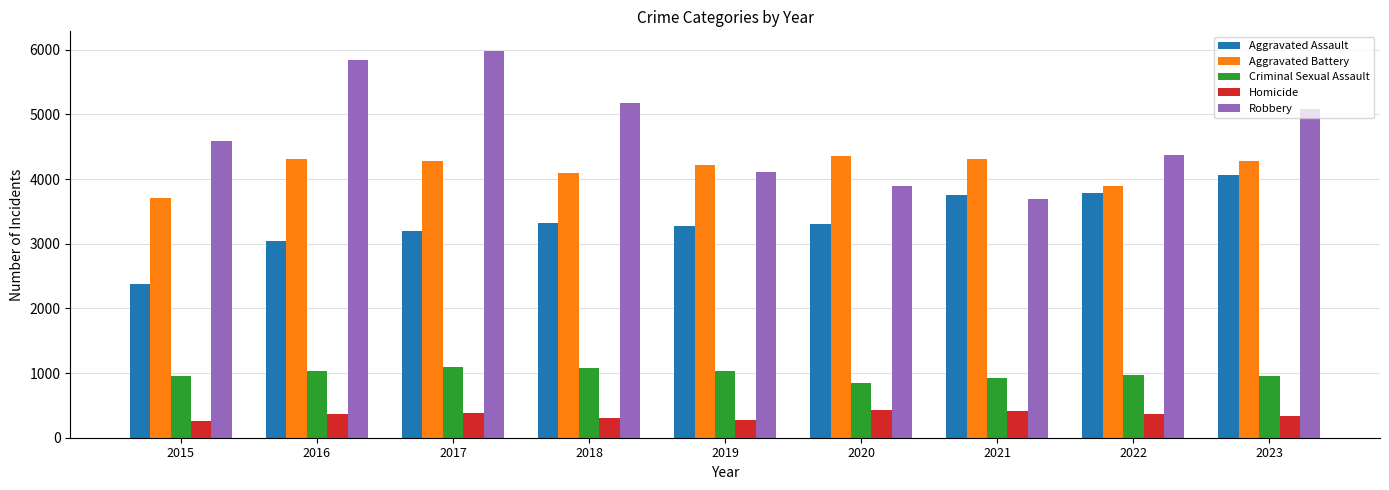

Which series has the largest total across all categories?

Robbery